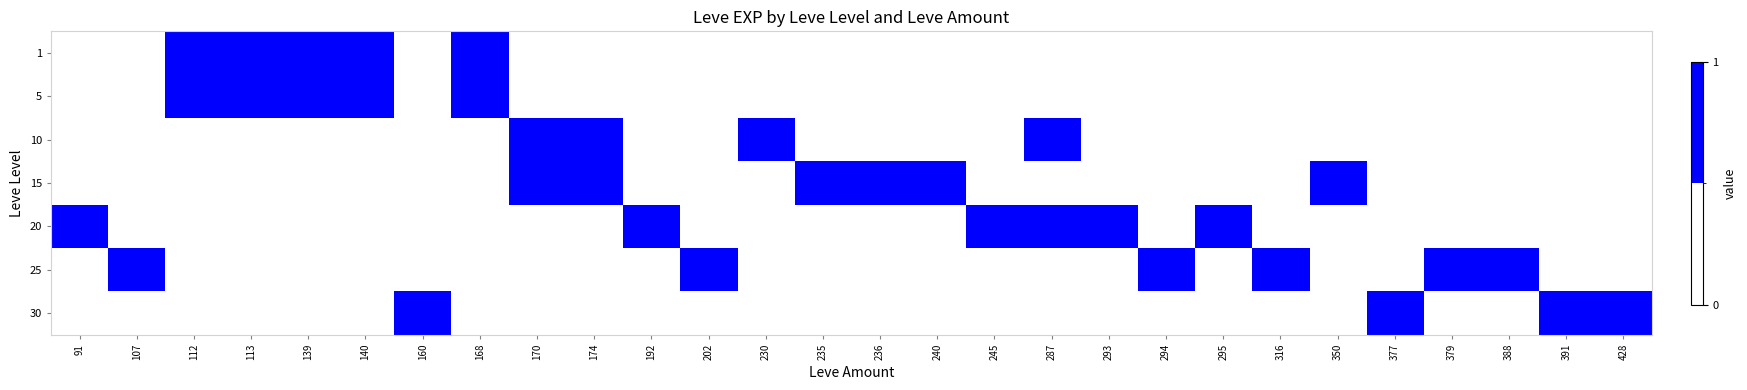

What is the maximum value shown in the chart?

1